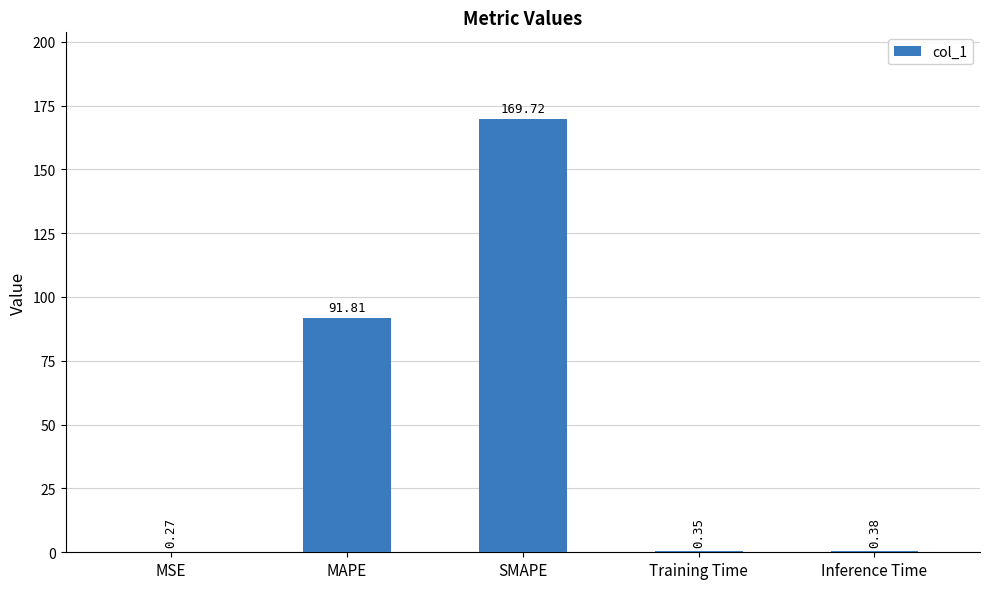

What is the sum of the values at SMAPE and MSE?

170.0